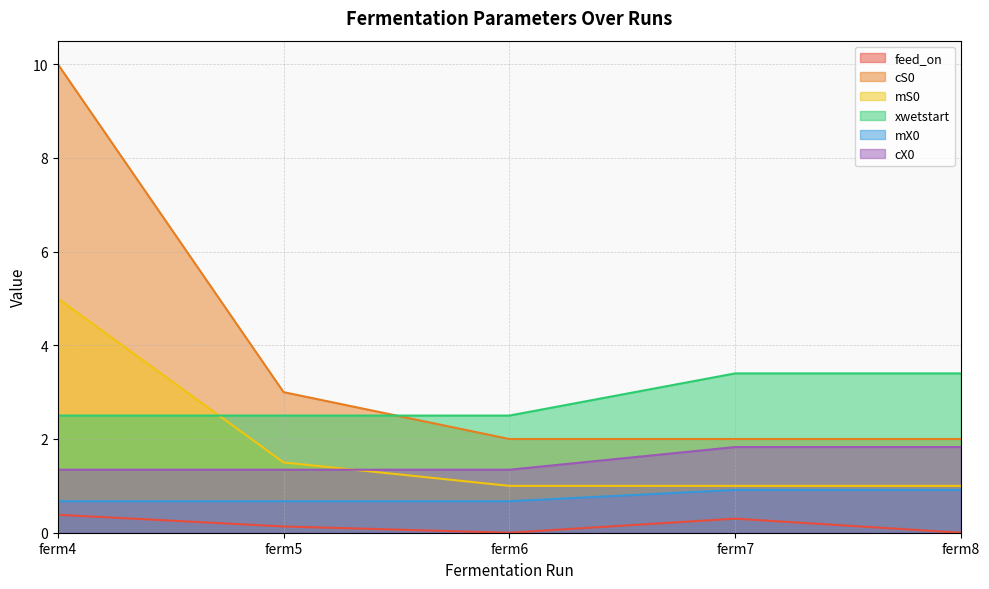

What is the value of the cS0 point at the 4th from the left?

2.0